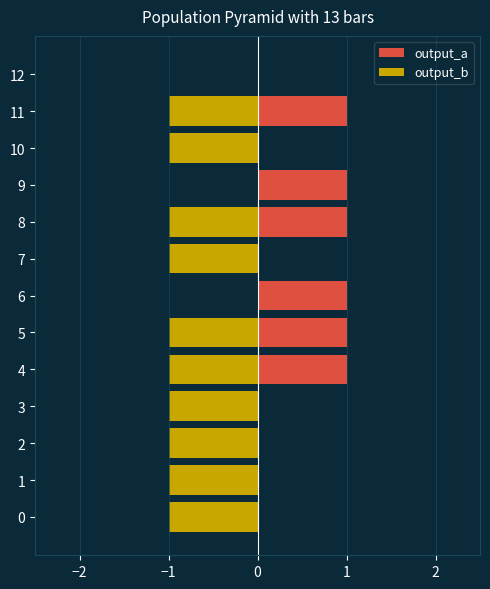

Which series has the widest spread of values?

output_a